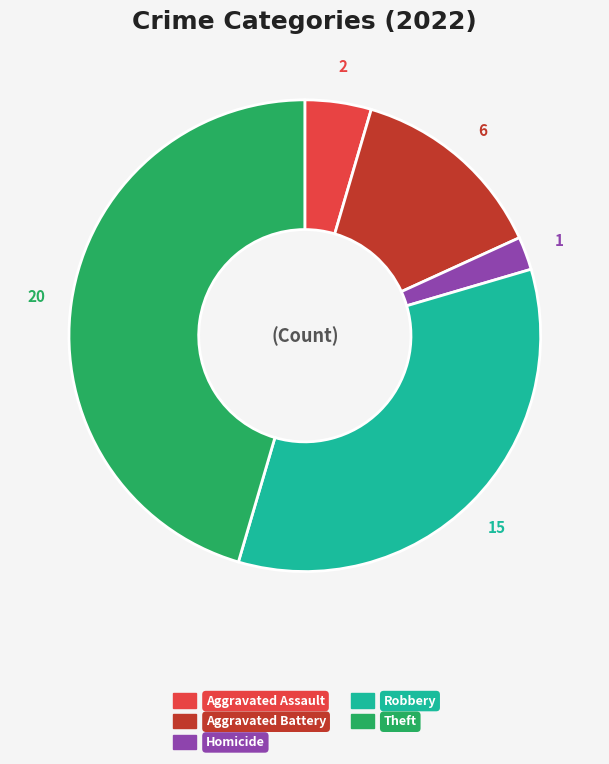

Does any single category account for the majority?

No